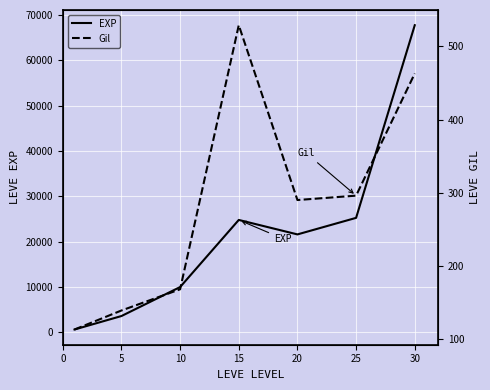

Is it true that Gil equals 58 at 5?

False